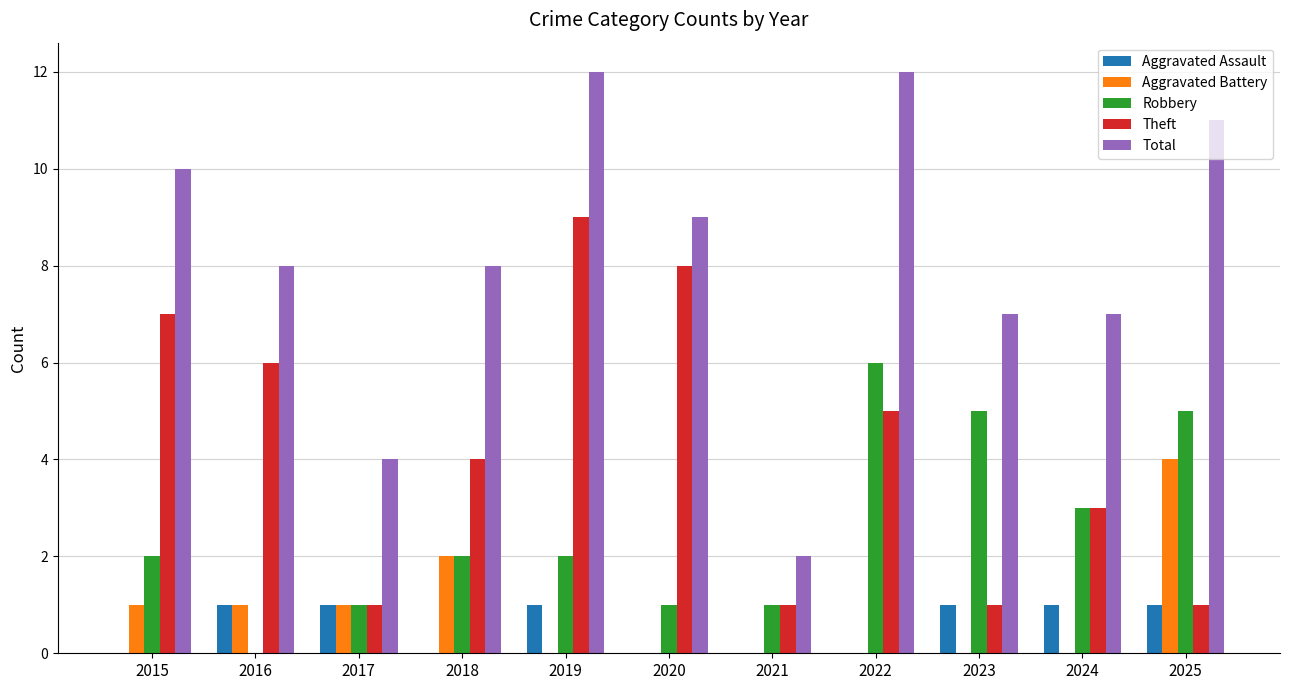

At which category is the sum across all series the highest?

2019